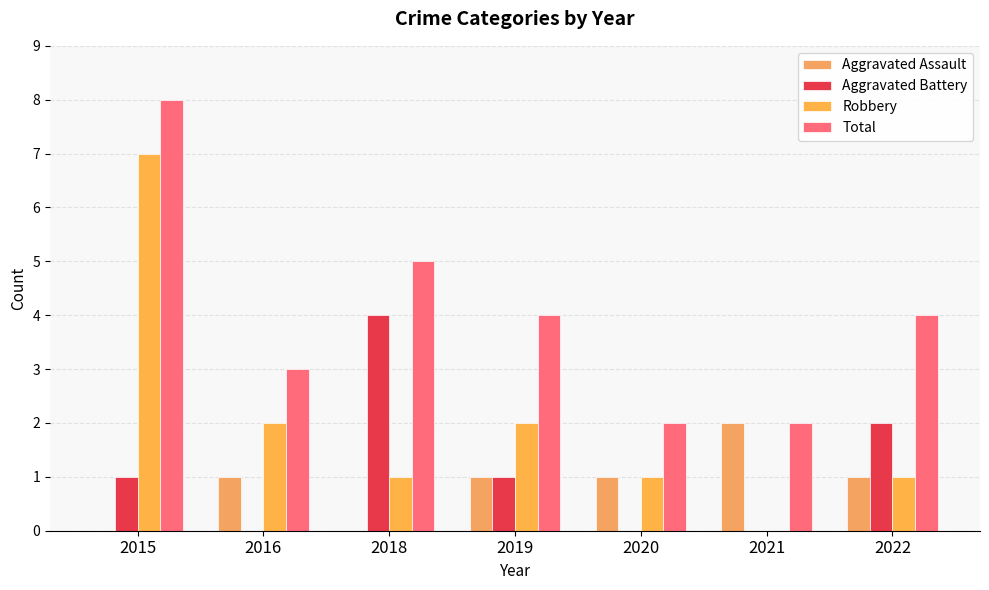

Which series changed the most between 2016 and 2019?

Aggravated Battery